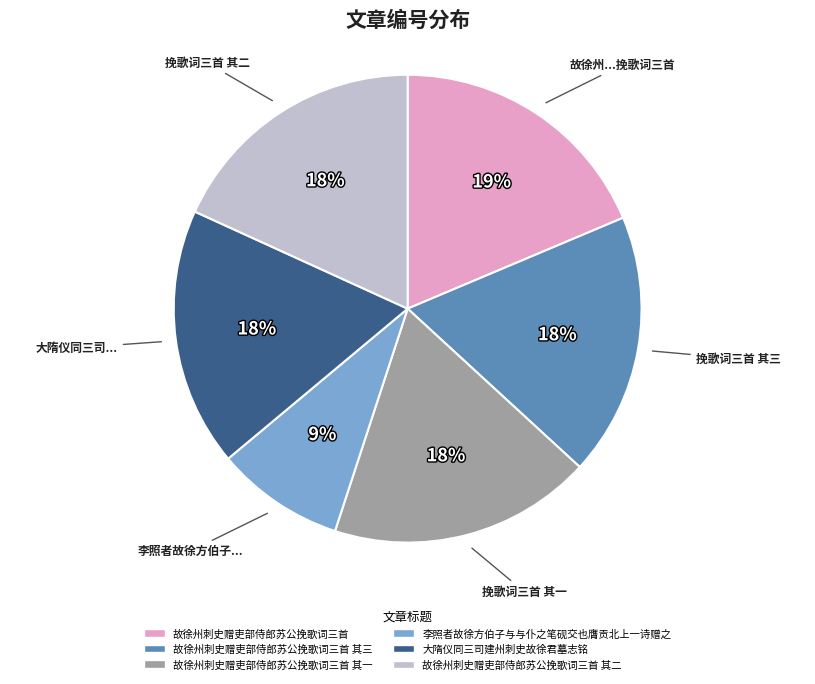

Is there any slice that represents more than half of the pie?

No